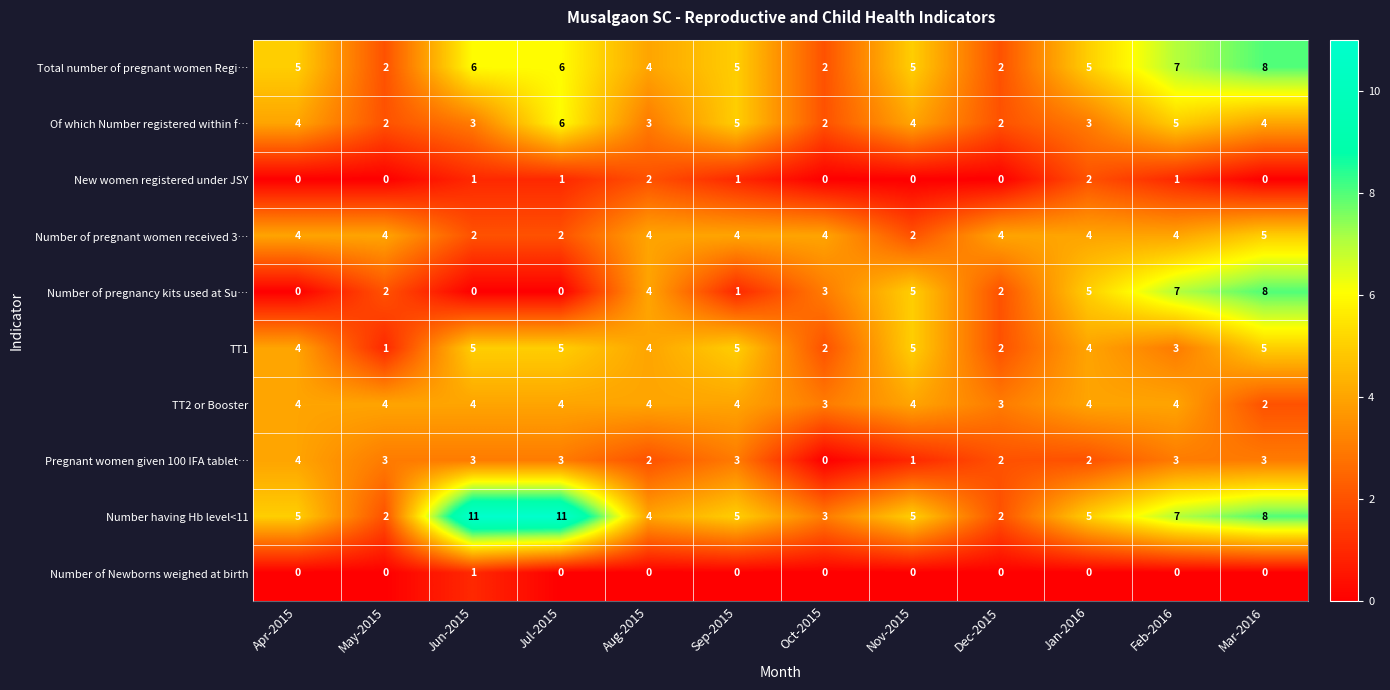

What is the sum of all Number of pregnancy kits used at Su… values?

37